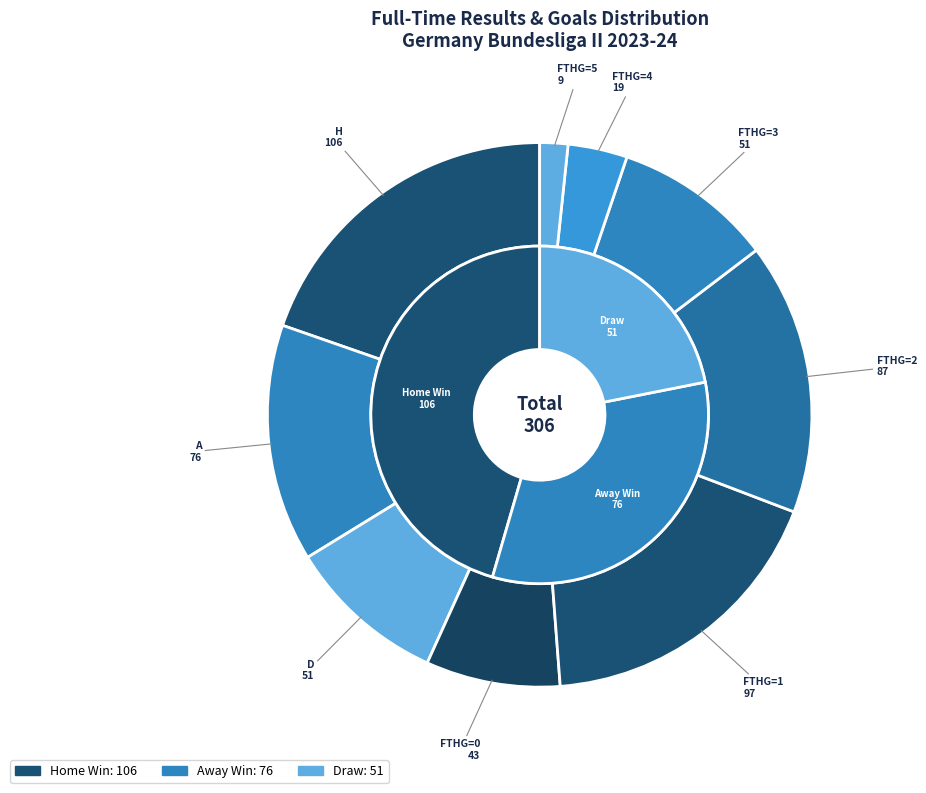

Is there any slice that represents more than half of the pie?

No